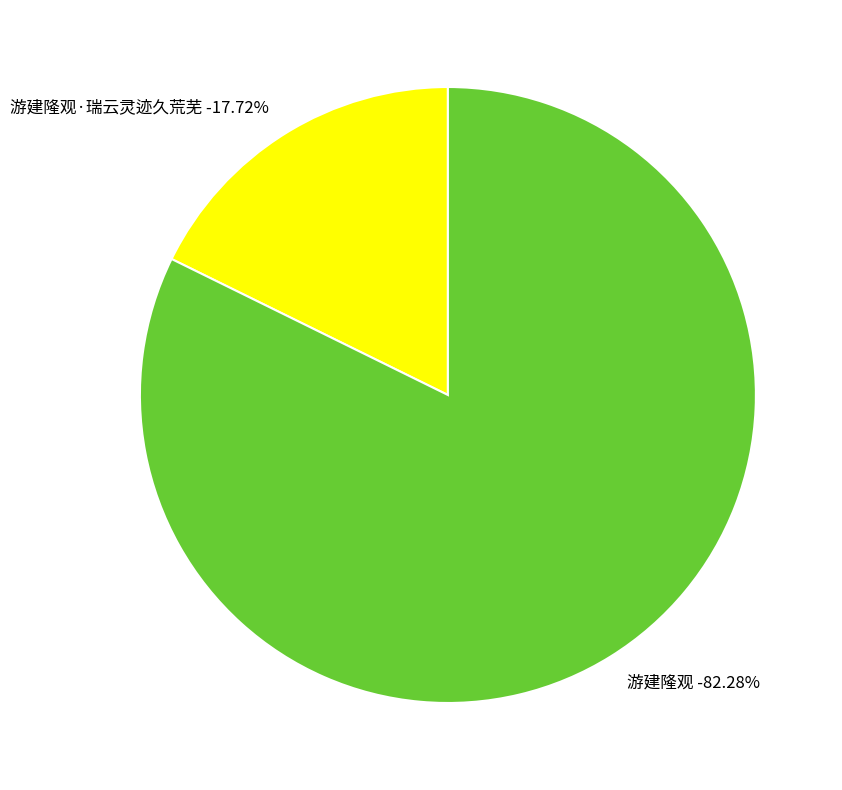

To the nearest percent, what portion does 游建隆观·瑞云灵迹久荒芜 represent?

18%